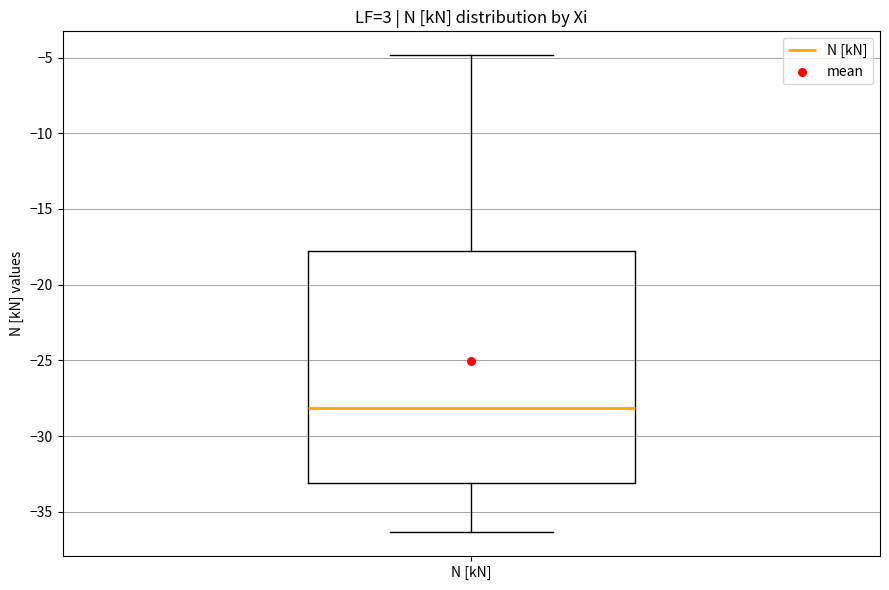

Read this box plot against the y-axis: the position of the median line, the range covered by the box, and the ends of both whiskers. The values are not printed on the chart, so give them approximately, as read against the axis.

median -28.0, box -33.0 to -18.0, whiskers -36.5 to -5.0